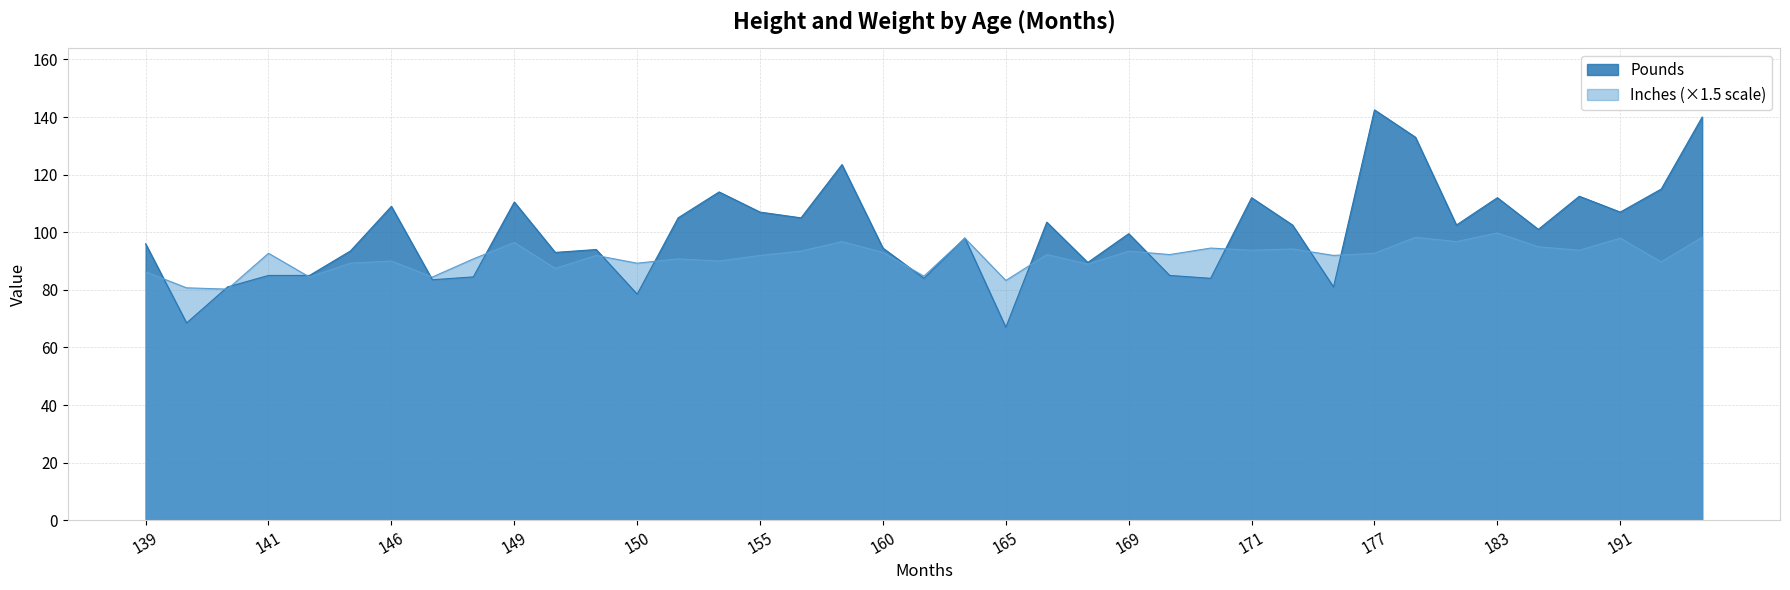

What is the difference between the maximum and minimum values in the Pounds series?

75.5